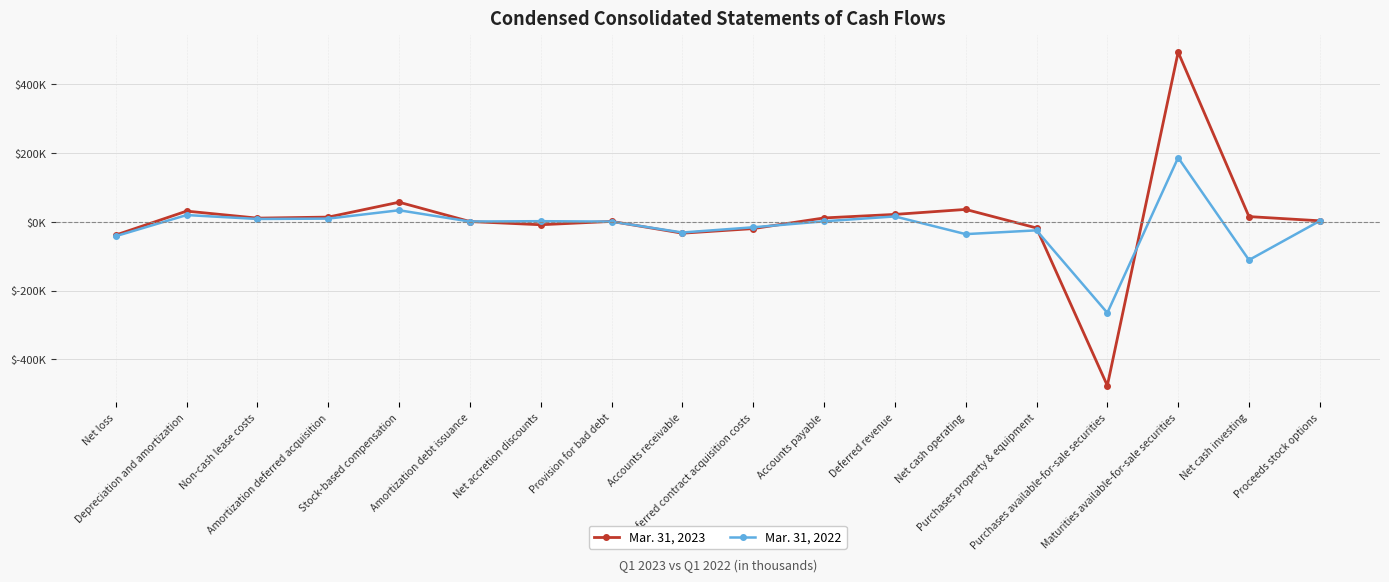

Which label corresponds to the smallest value in the chart?

Purchases available-for-sale securities